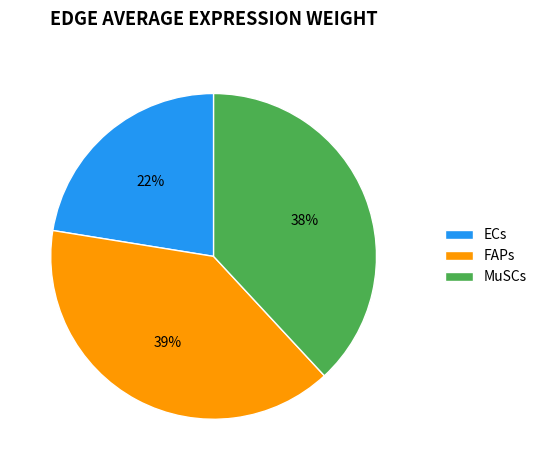

The ECs slice represents 31% of the pie. True or false?

False